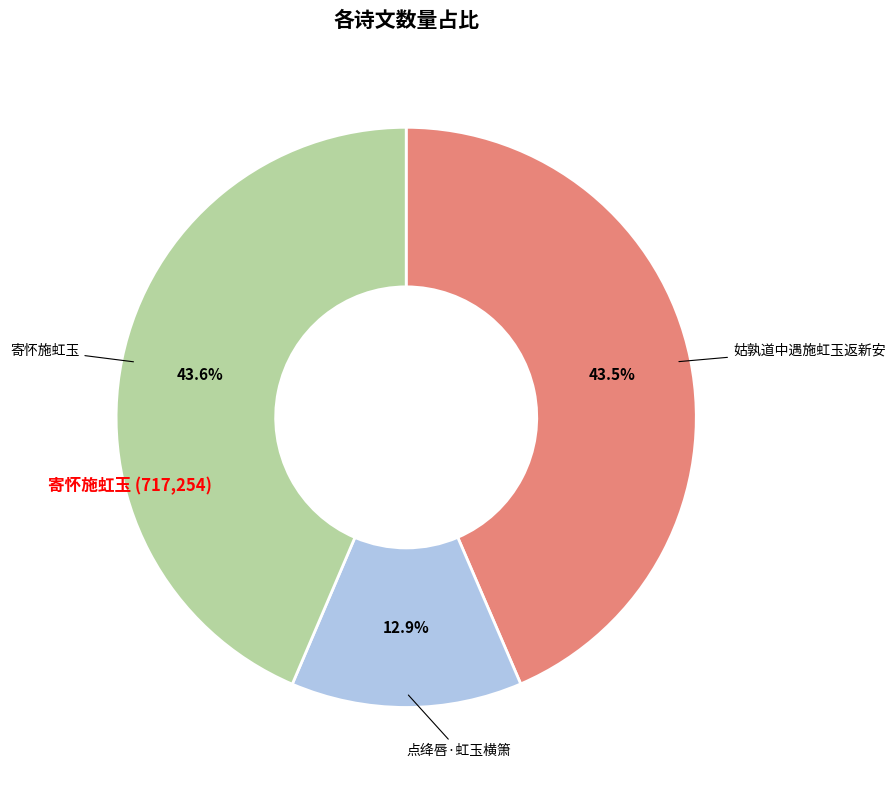

Is there a majority slice in this chart?

No